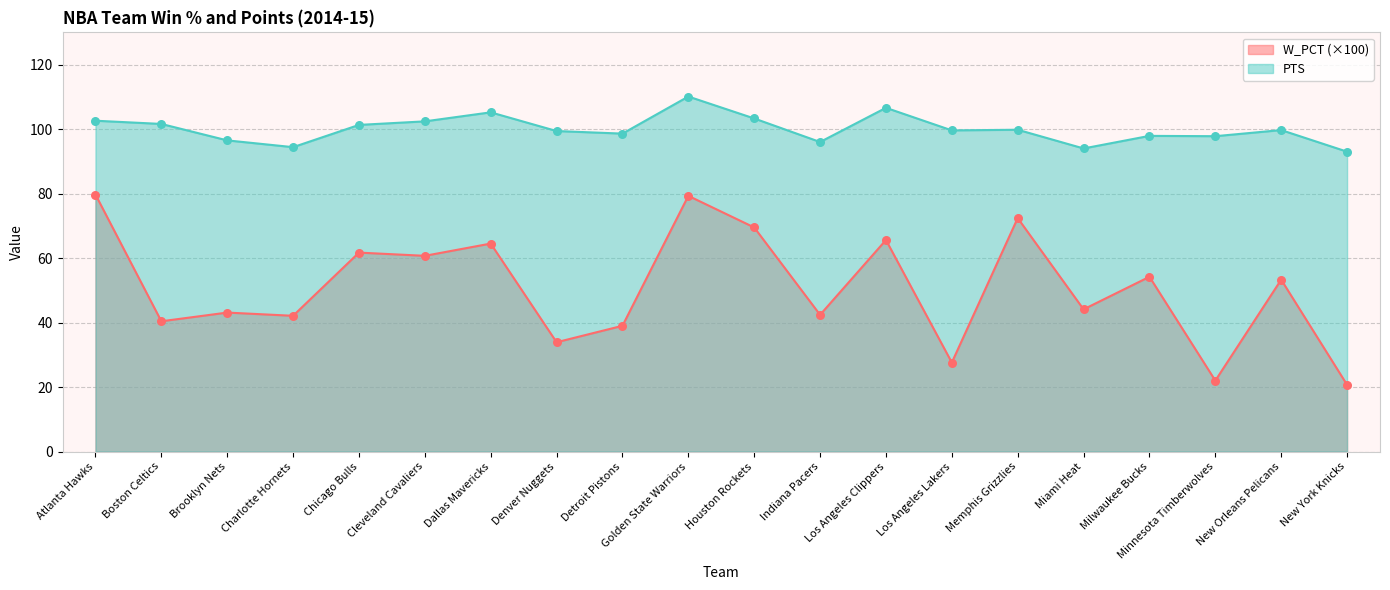

What are all the series names shown in the legend?

W_PCT (×100), PTS